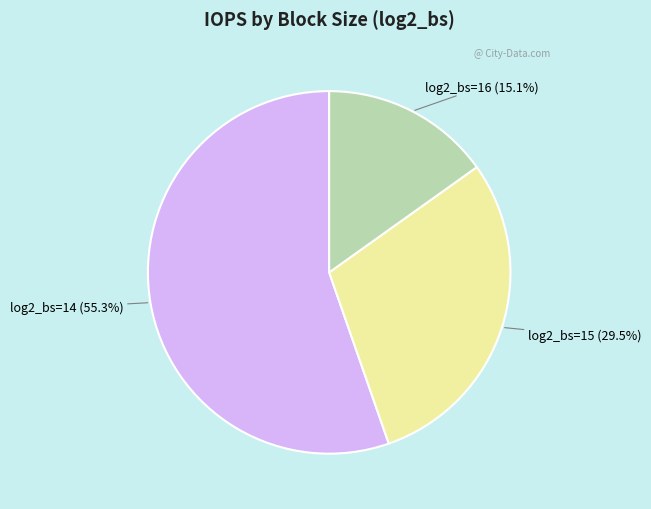

To the nearest percent, what is the difference between the largest and smallest slice percentages?

40%